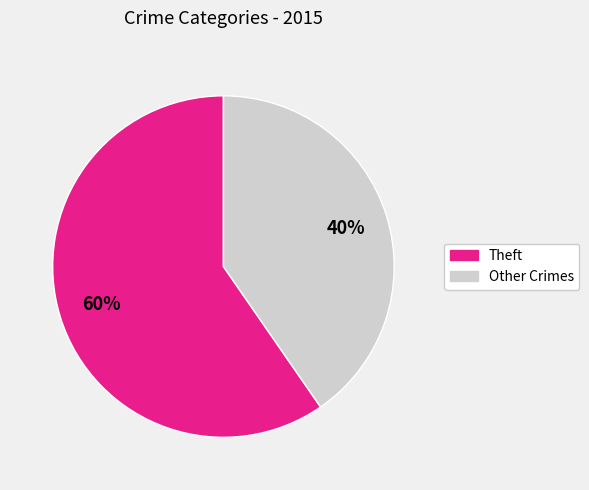

Is there any slice that represents more than half of the pie?

Yes